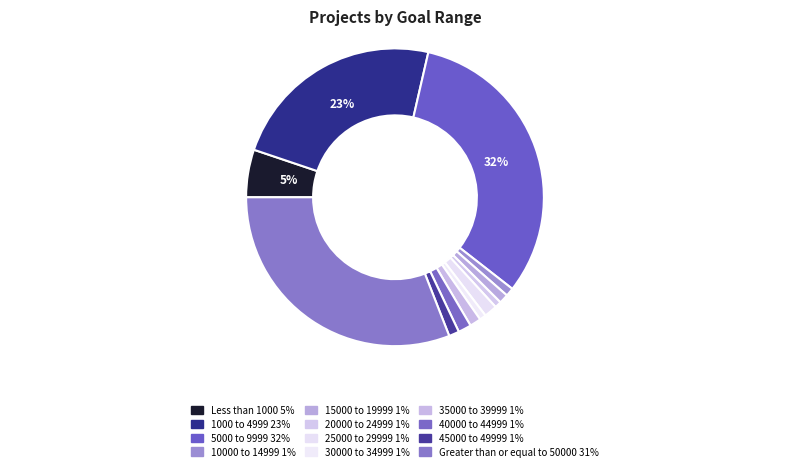

Which slice is the largest?

5000 to 9999